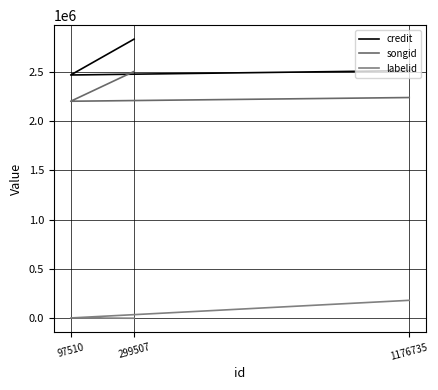

How many distinct data groups are displayed?

3